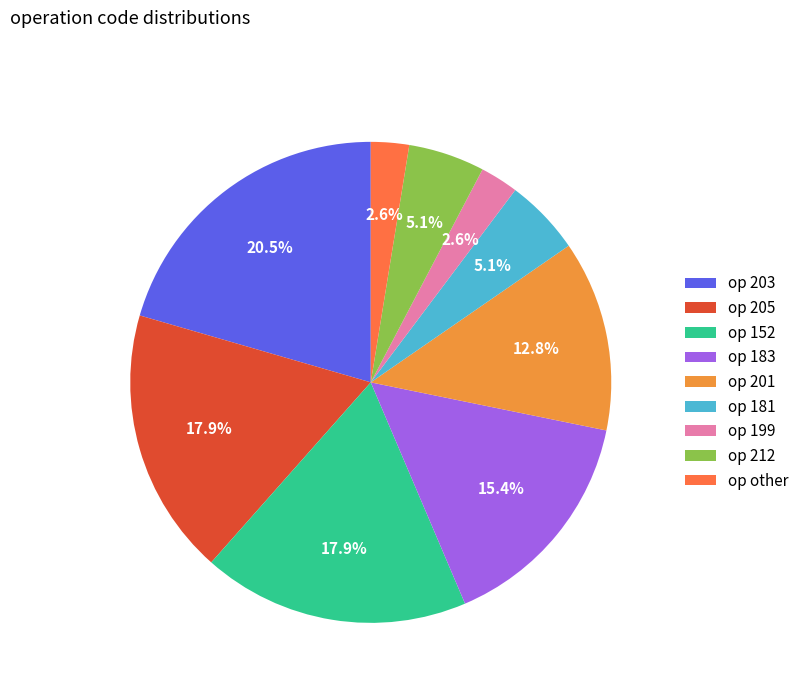

Which category has the biggest portion of the pie?

op 203